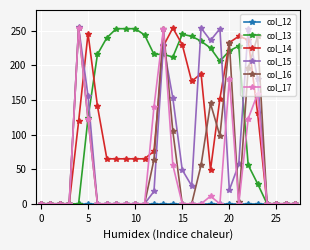

What is the maximum value shown in the chart?

255